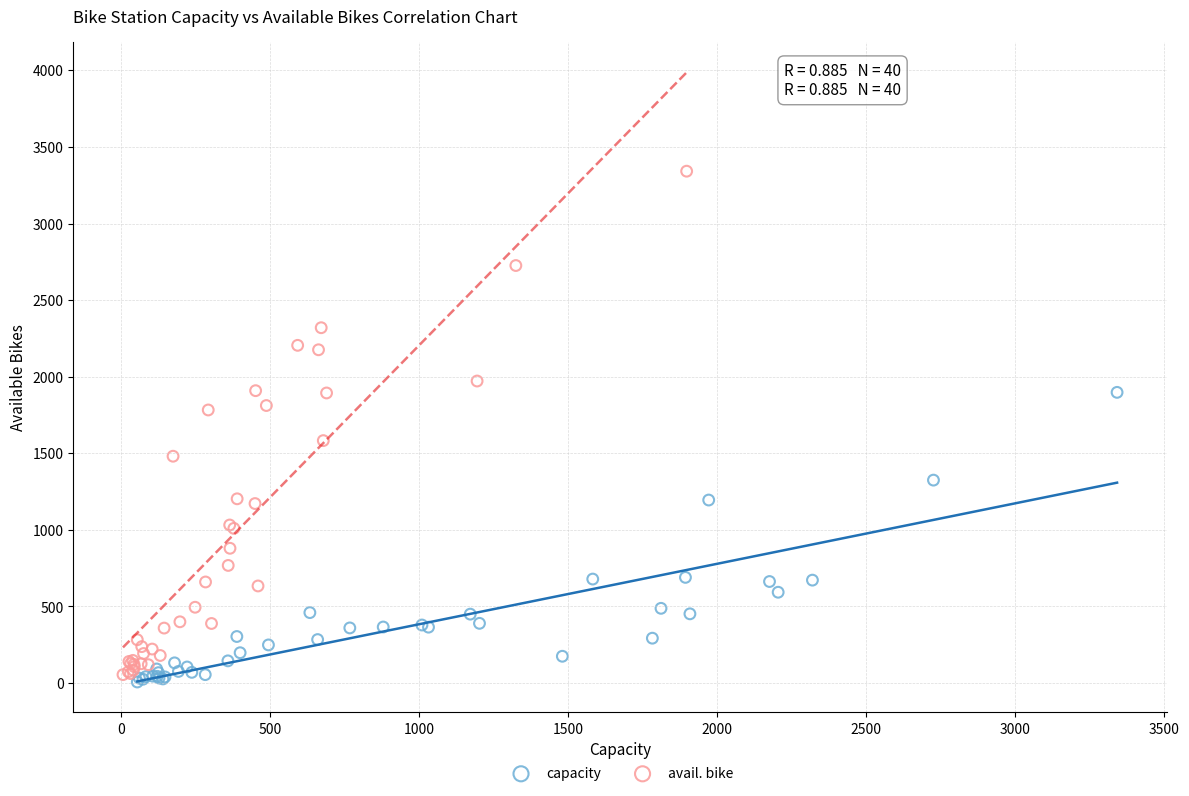

Which series contains the lowest Y value?

capacity